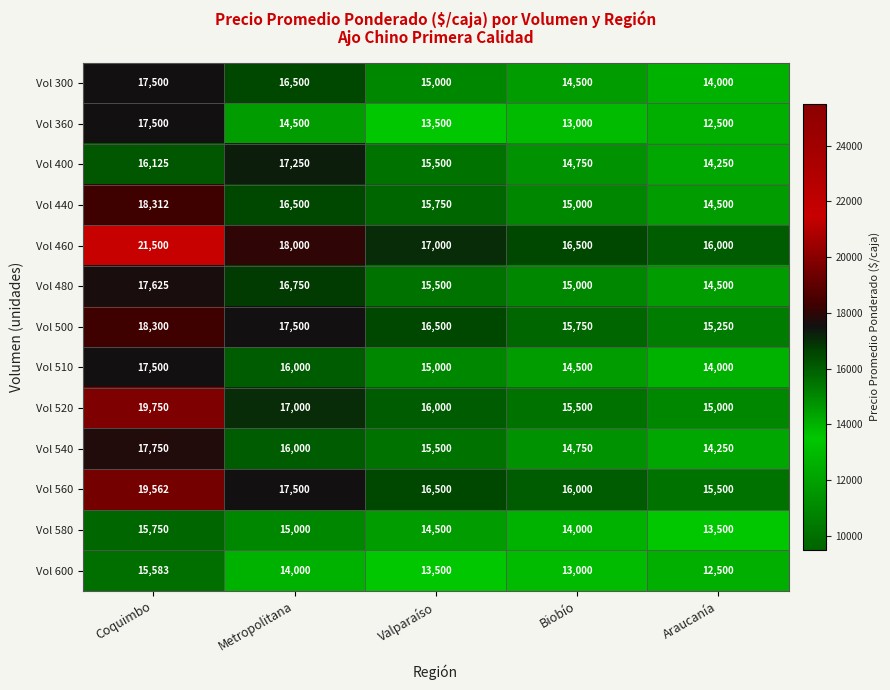

Is it true that Vol 400 equals 10465 at Metropolitana?

False